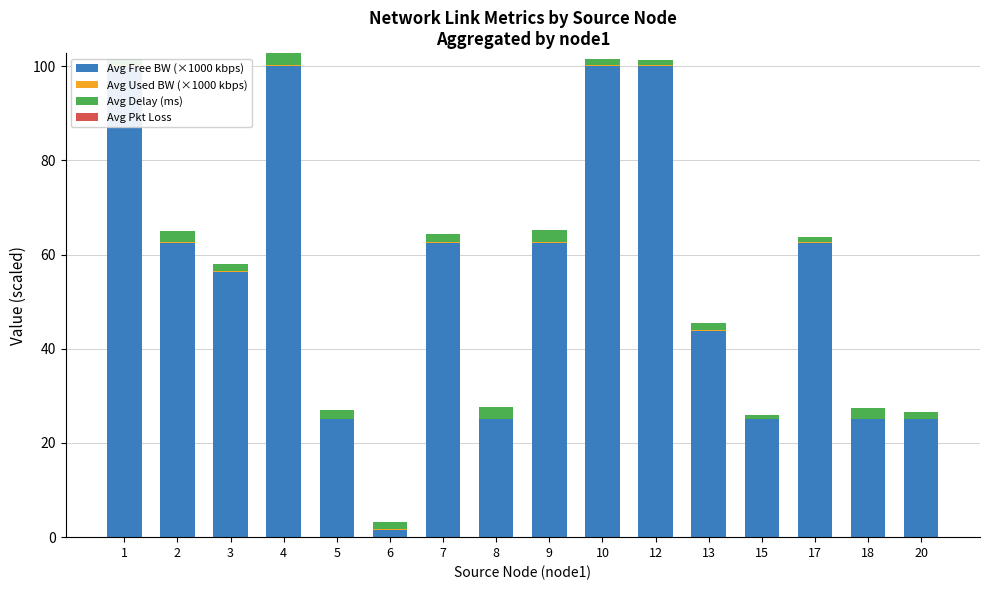

How many categories are shown in the chart?

16